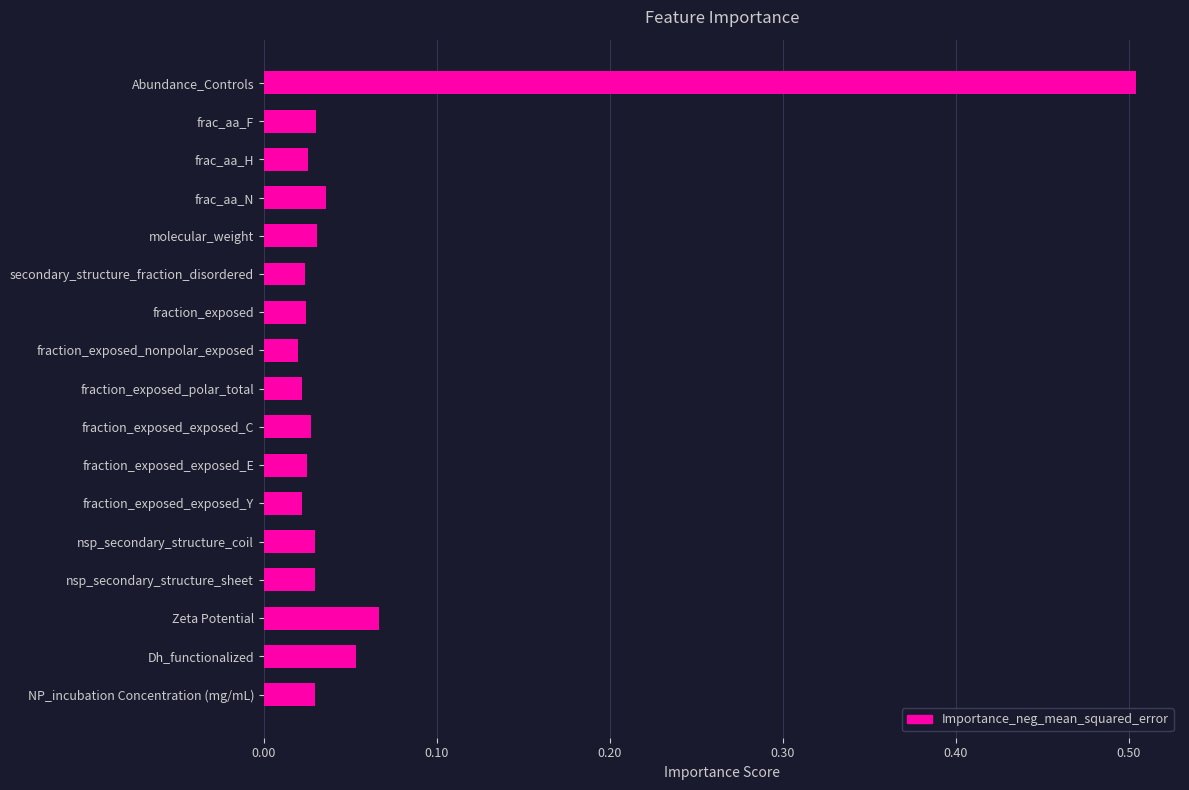

What is the label of the 9th bar from the bottom?

fraction_exposed_polar_total